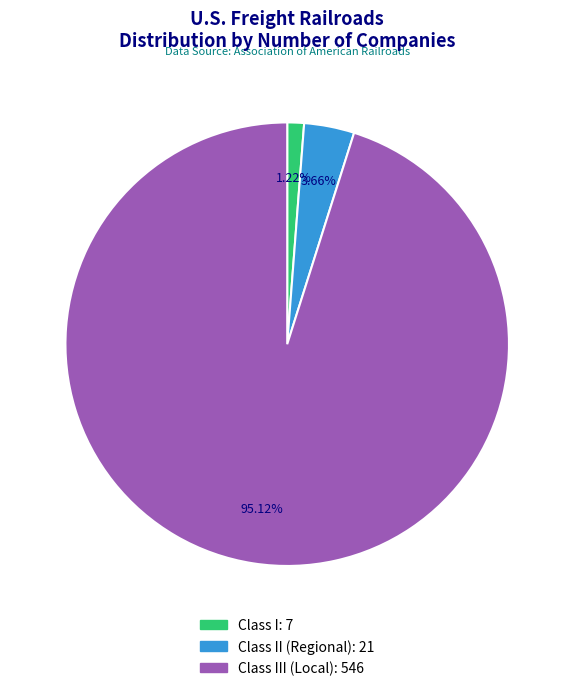

Which slice is the largest?

Class III (Local): 546